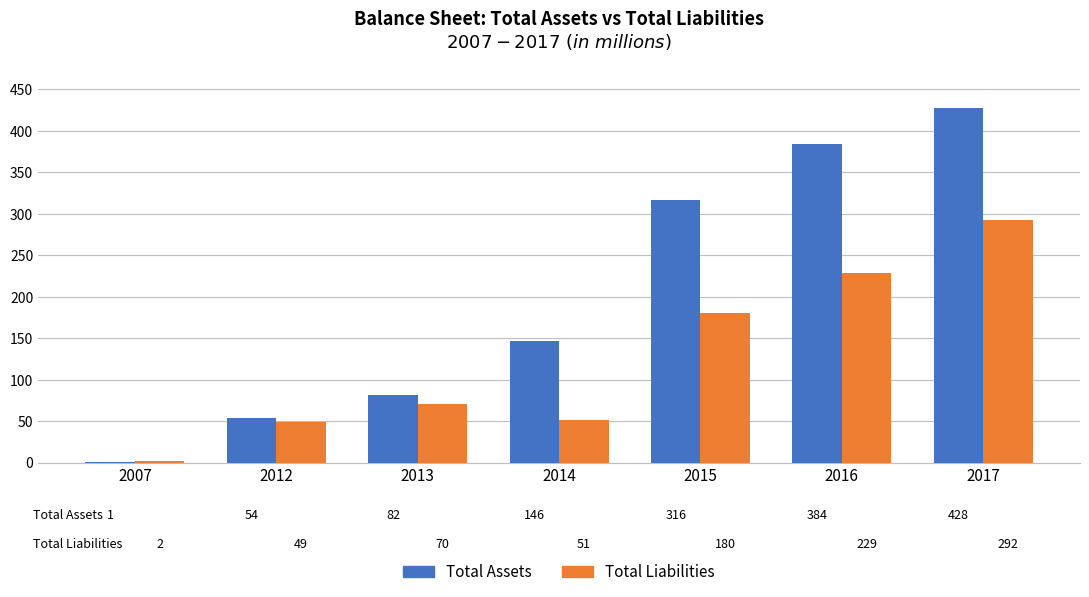

What is the difference between the Total Assets values at 2014 and 2017?

282